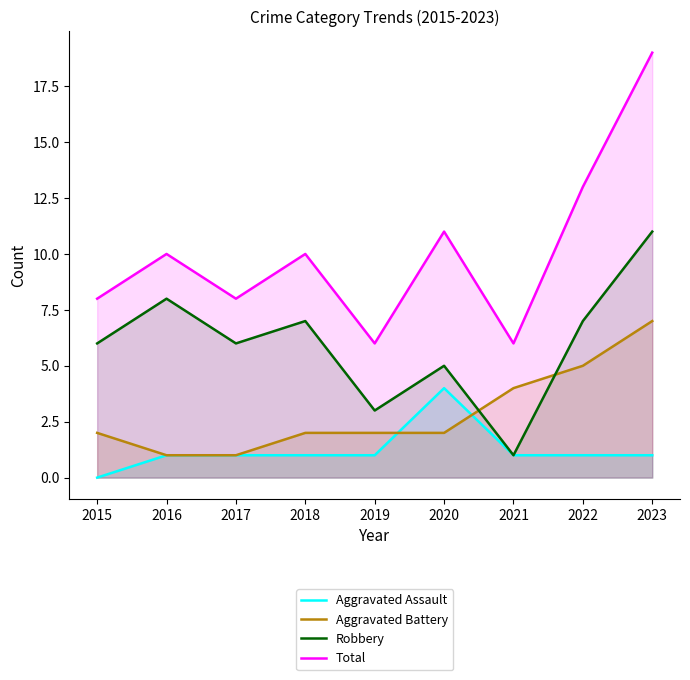

The value of Aggravated Assault at 2015 is 2. True or false?

False